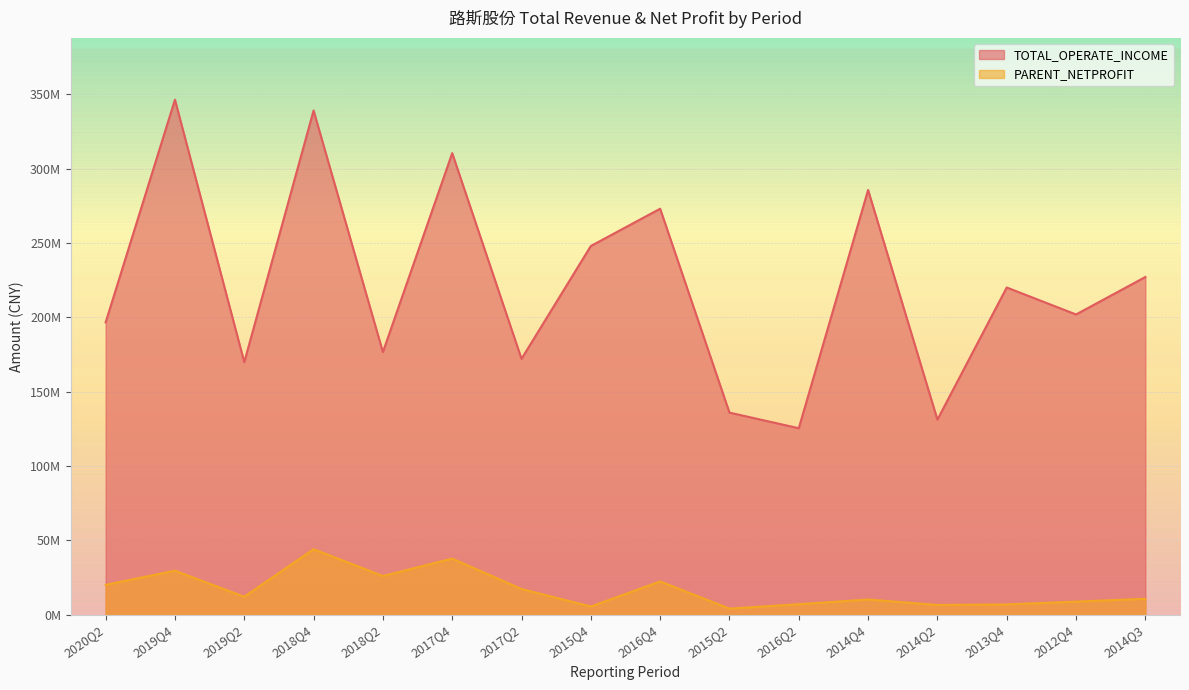

Reading left to right, transcribe all the data shown in this chart.

TOTAL_OPERATE_INCOME: 196635246.9	346407712.9	169875150.5	339124866.8	176656182.7	310459976.1	172110465.4	247994656.0	273074698.0	135931908.5	125421979.3	285684084.1	131212486.9	220083163.0	201945507.6	227150078.5
PARENT_NETPROFIT: 20068629.1	29599243.1	12063932.9	44077450.9	26019458.0	37740695.6	17261424.9	5512406.9	22355303.5	4089246.4	7064168.9	10221902.6	6545064.1	6905326.6	8790735.5	10705011.5